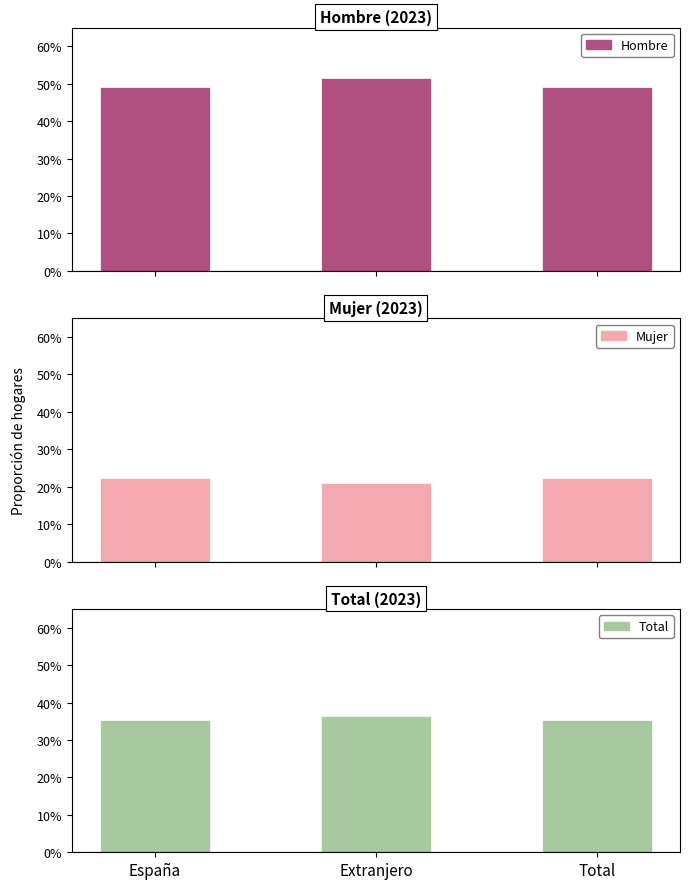

Rank the series at Extranjero from highest to lowest value.

Hombre, Total, Mujer